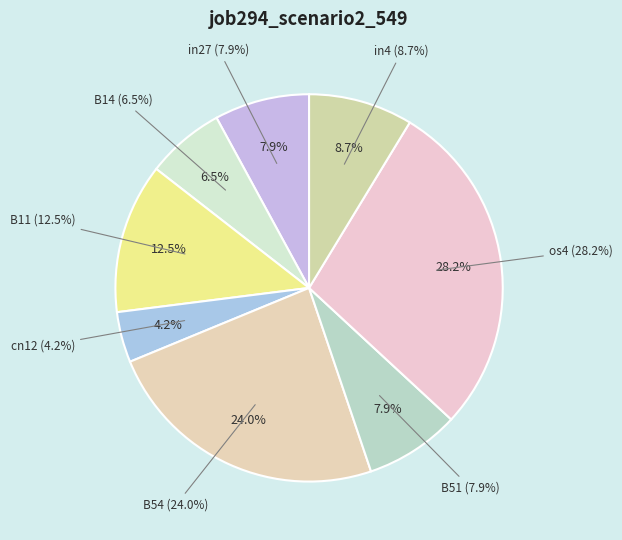

Rank the categories by value from highest to lowest.

os4, B54, B11, in4, in27, B51, B14, cn12